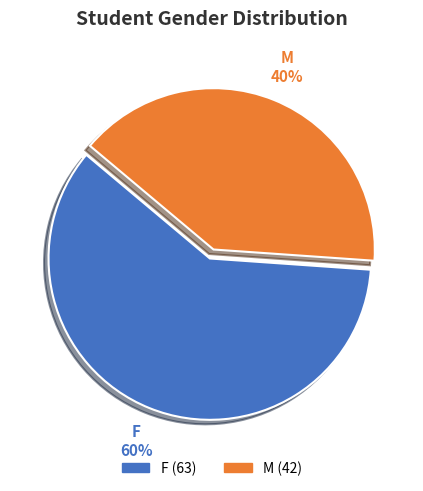

What is the majority slice?

F